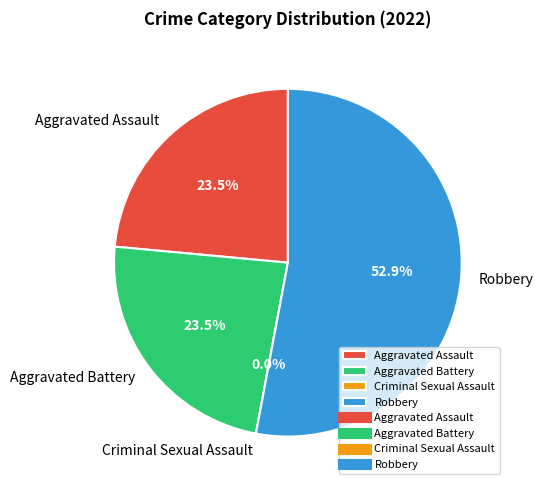

Which has a higher value, Aggravated Assault or Aggravated Battery?

Aggravated Assault